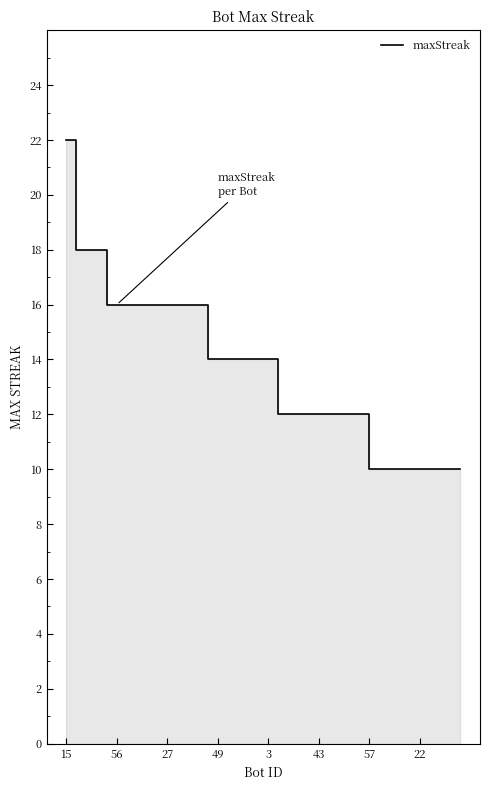

What is the maximum value shown in the chart?

22